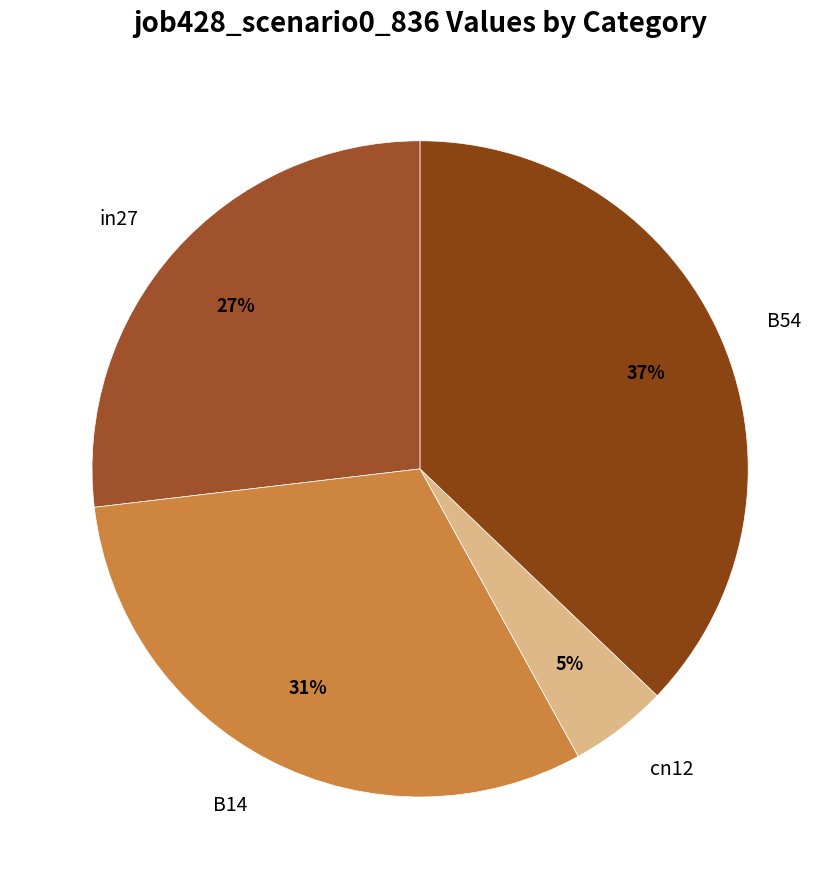

Count the number of slices in the pie.

4